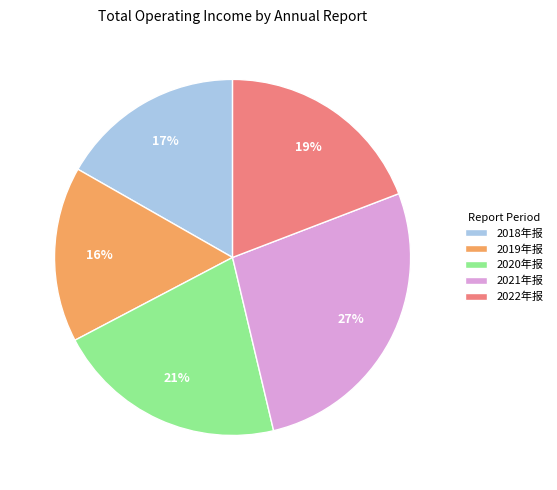

Is there a majority slice in this chart?

No